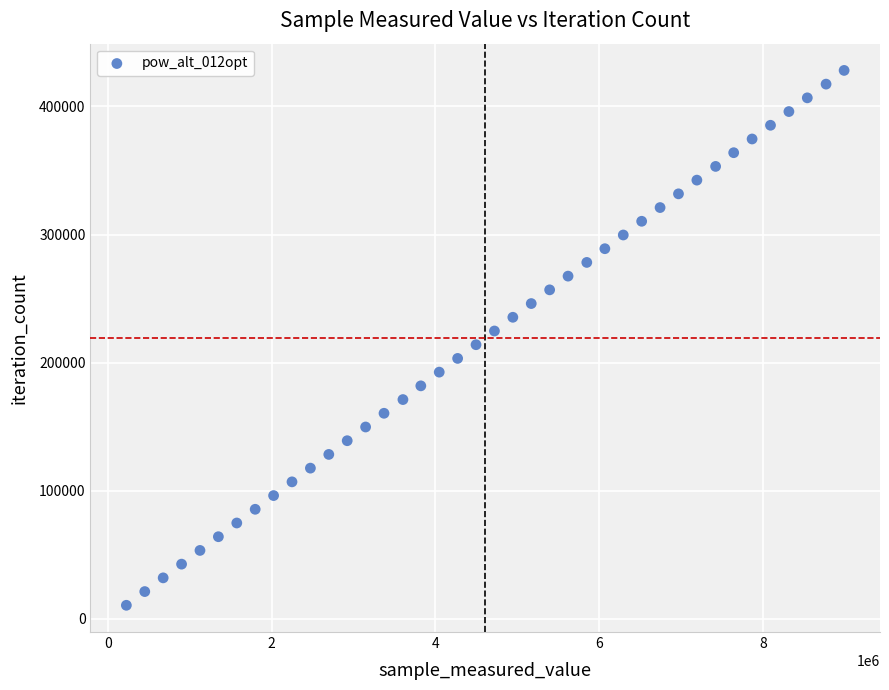

What is the range of X values (max minus min)?

8766576